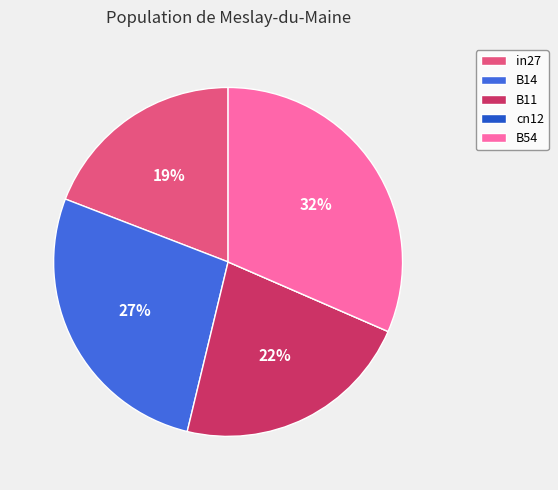

Is there any slice that represents more than half of the pie?

No